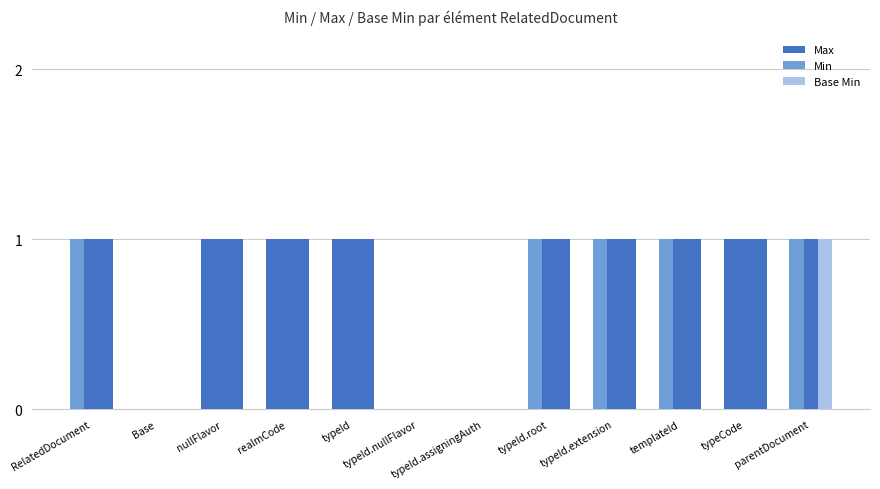

How many groups of bars are there?

12